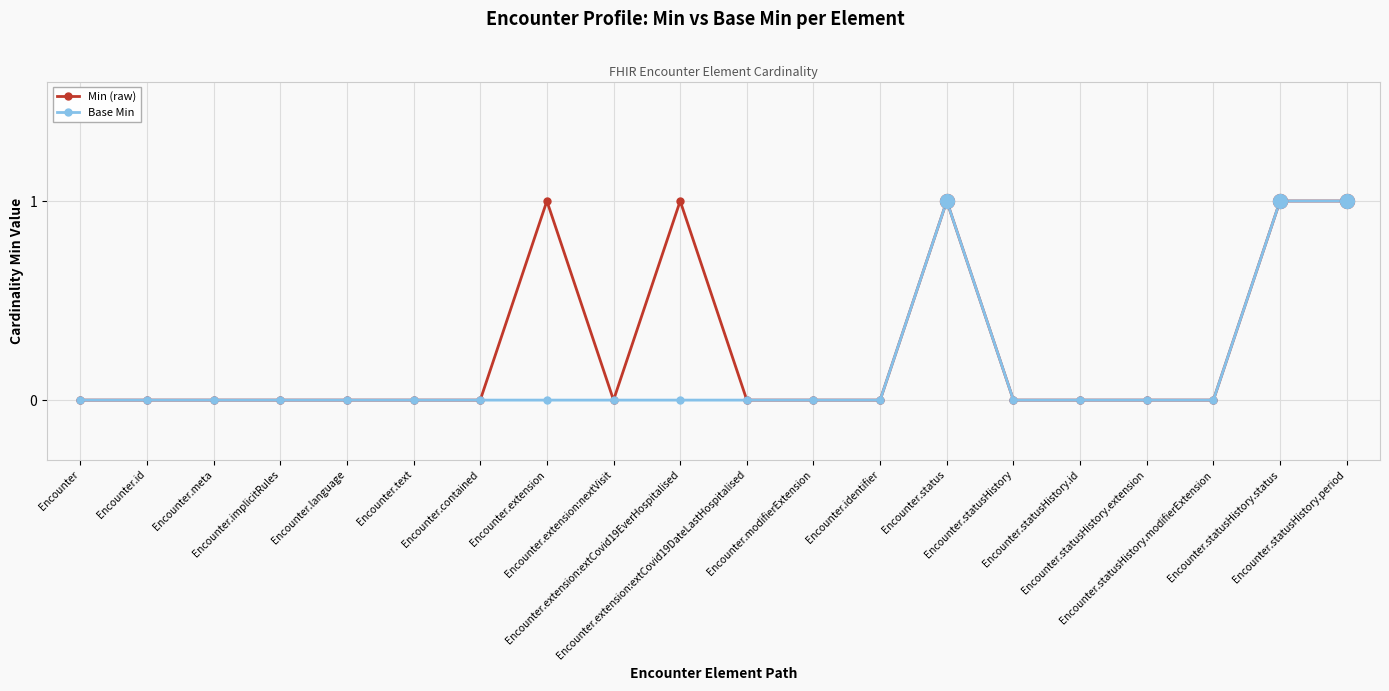

Which series has the largest total across all categories?

Min (raw)